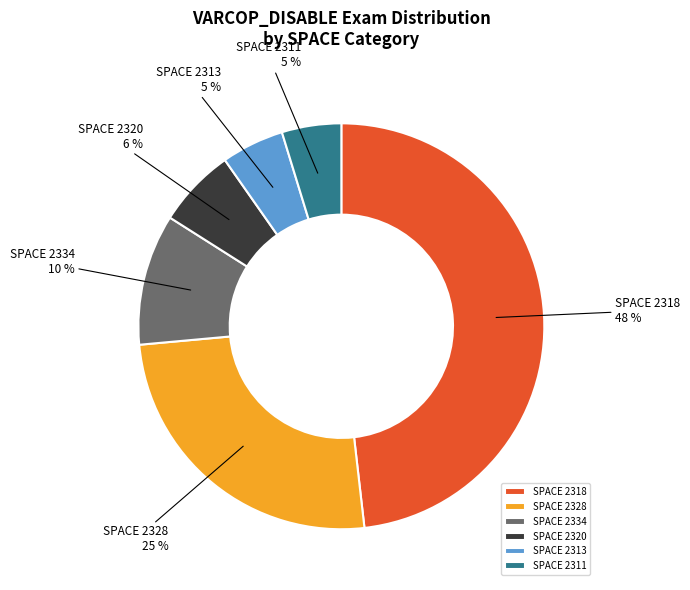

True or false: SPACE 2334 accounts for 10% of the total.

True